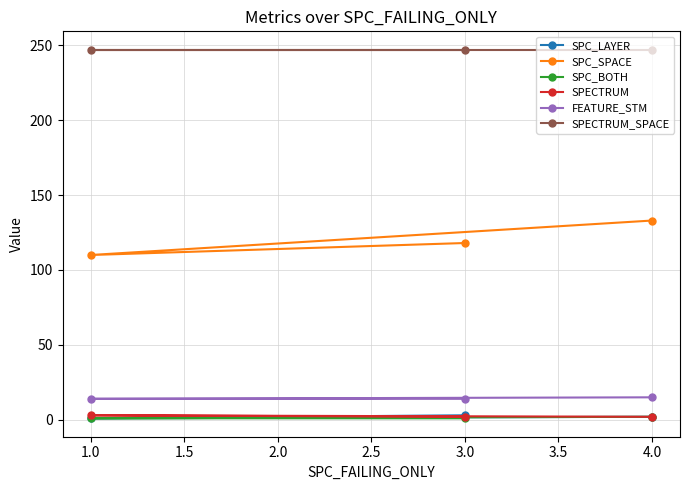

What are all the series names shown in the legend?

SPC_LAYER, SPC_SPACE, SPC_BOTH, SPECTRUM, FEATURE_STM, SPECTRUM_SPACE